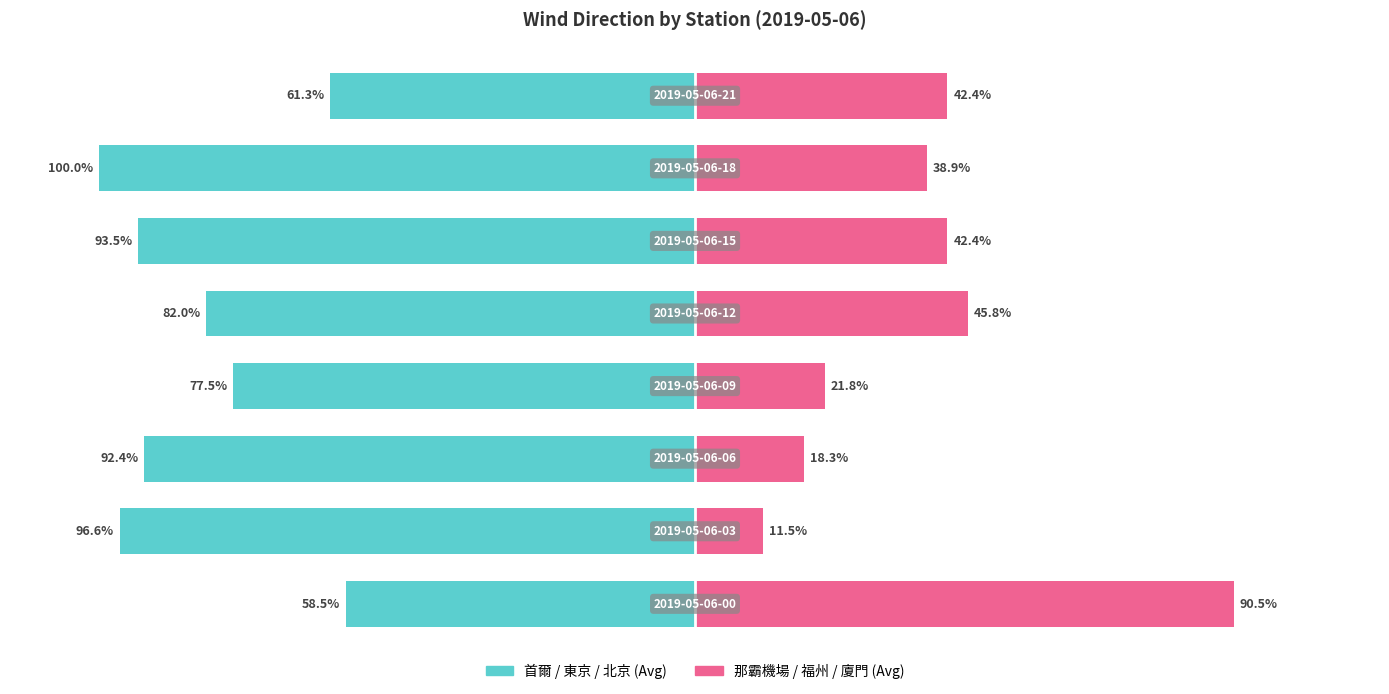

How many bars are there in total?

16